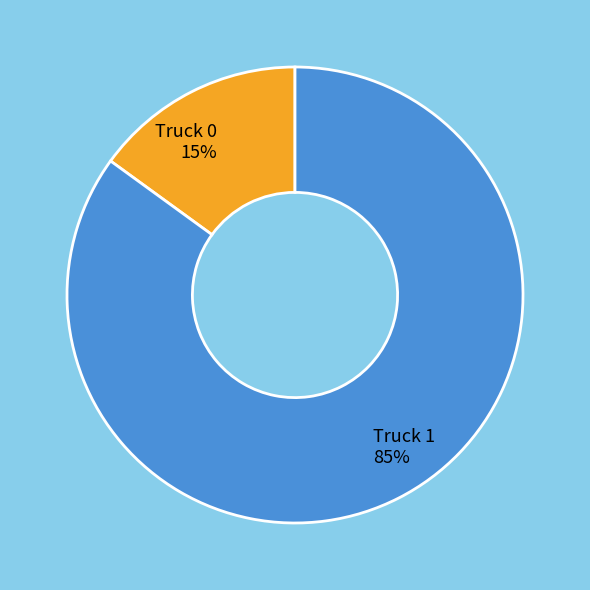

True or false: Truck 0 accounts for 15% of the total.

True